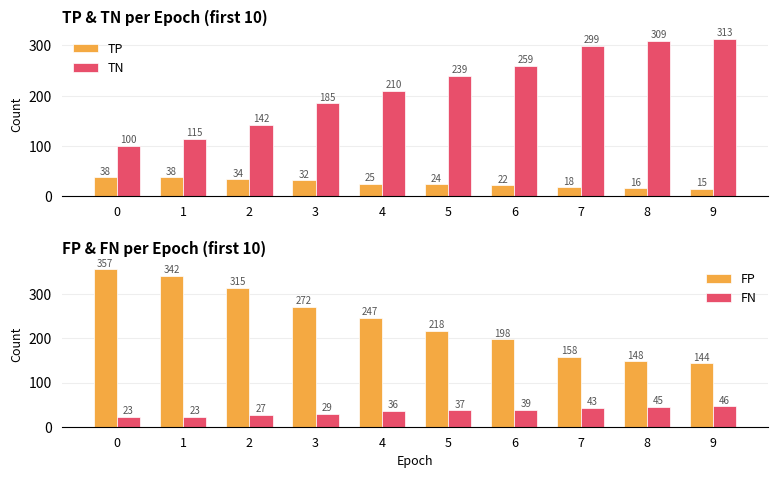

At which label is TP closest to 26?

4